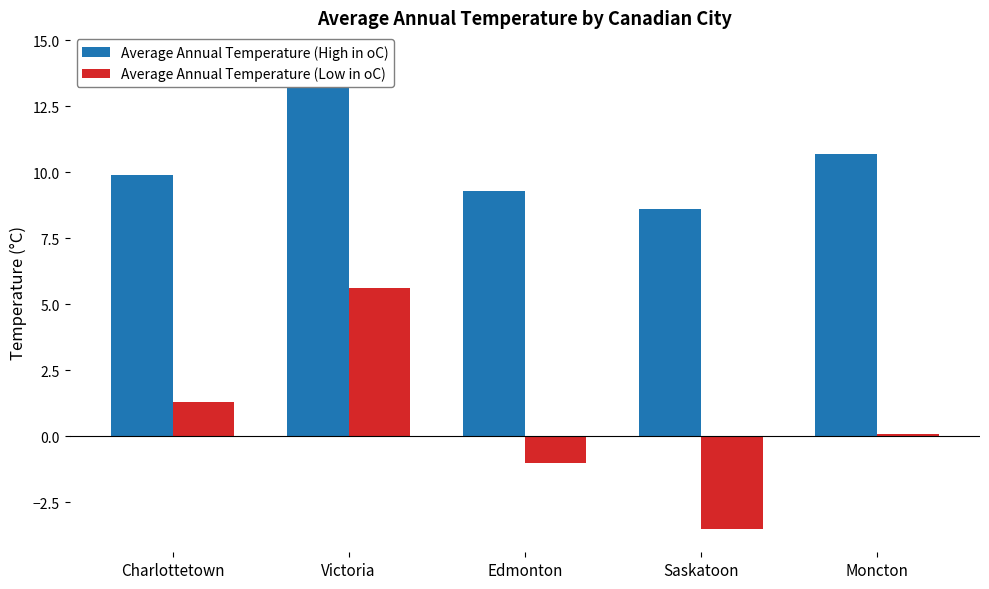

True or false: Average Annual Temperature (High in oC) has a value of 14.4 at Victoria.

True